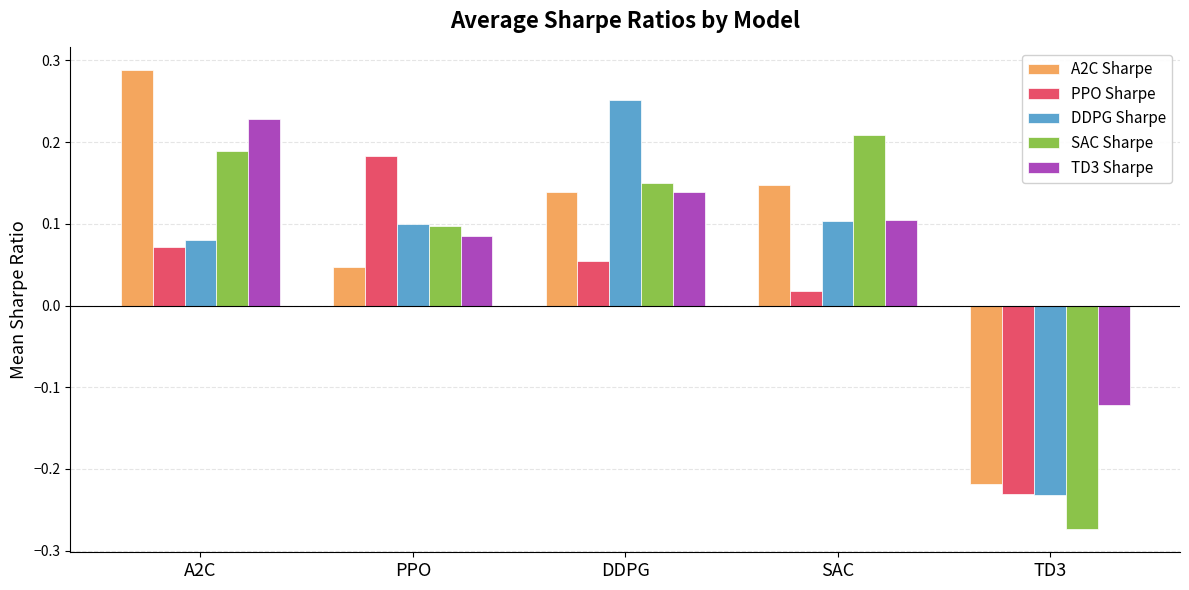

How many groups of bars are there?

5